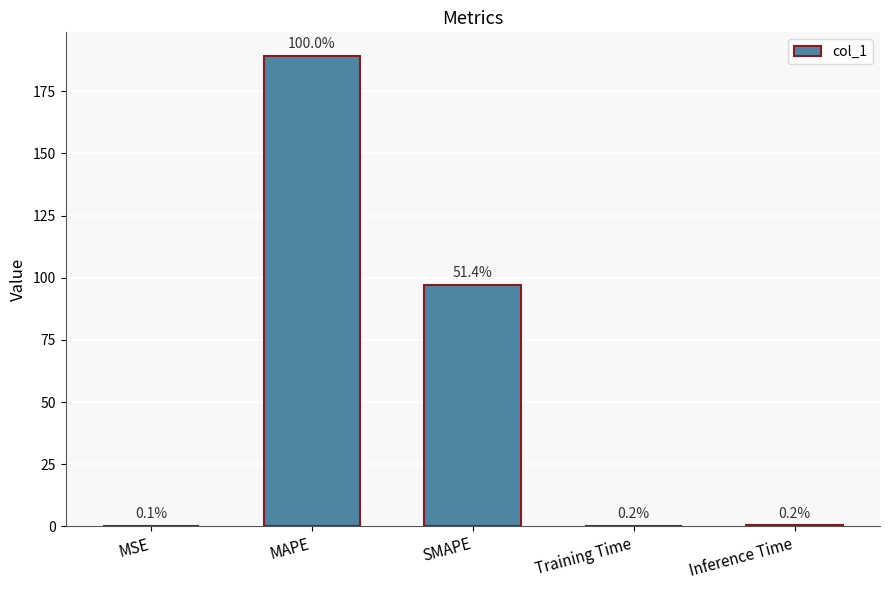

Where is the data nearest to the value 94?

SMAPE